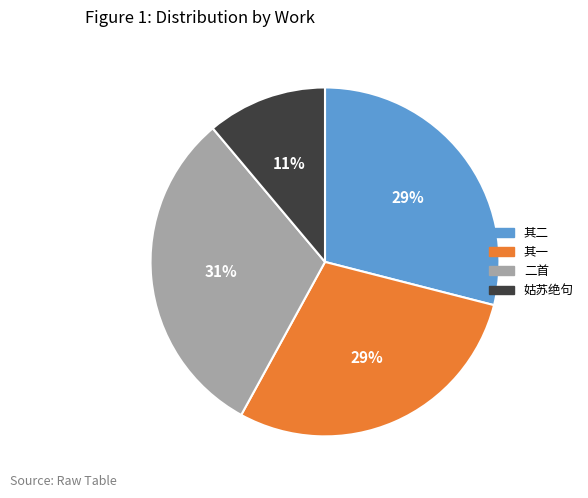

How many slices are in this pie chart?

4